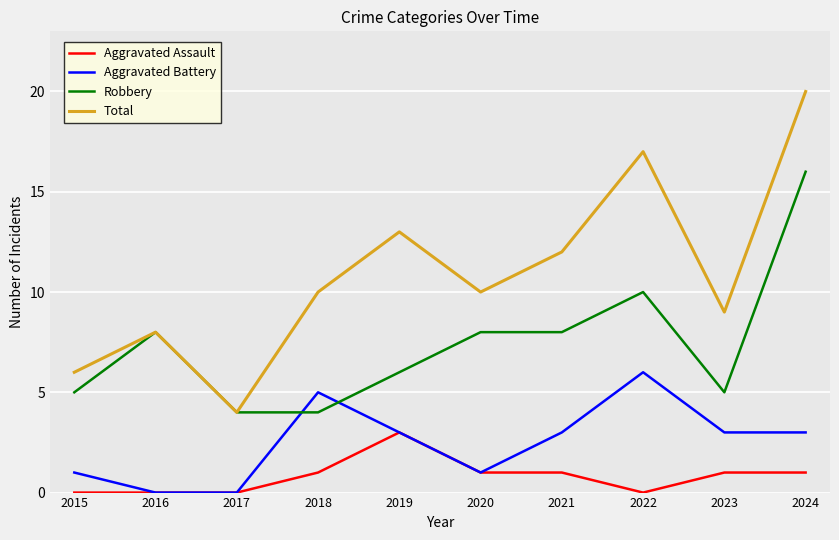

True or false: Aggravated Battery and Total cross at least once.

False